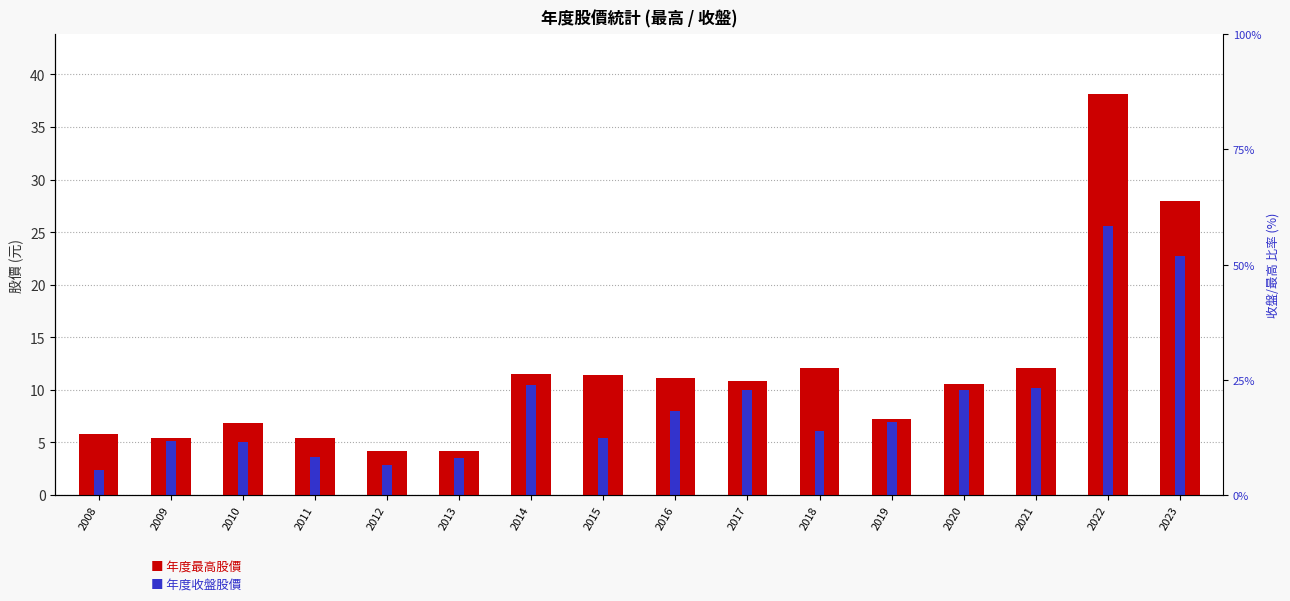

What is the sum of the 年度最高股價 values at 2017 and 2018?

22.9